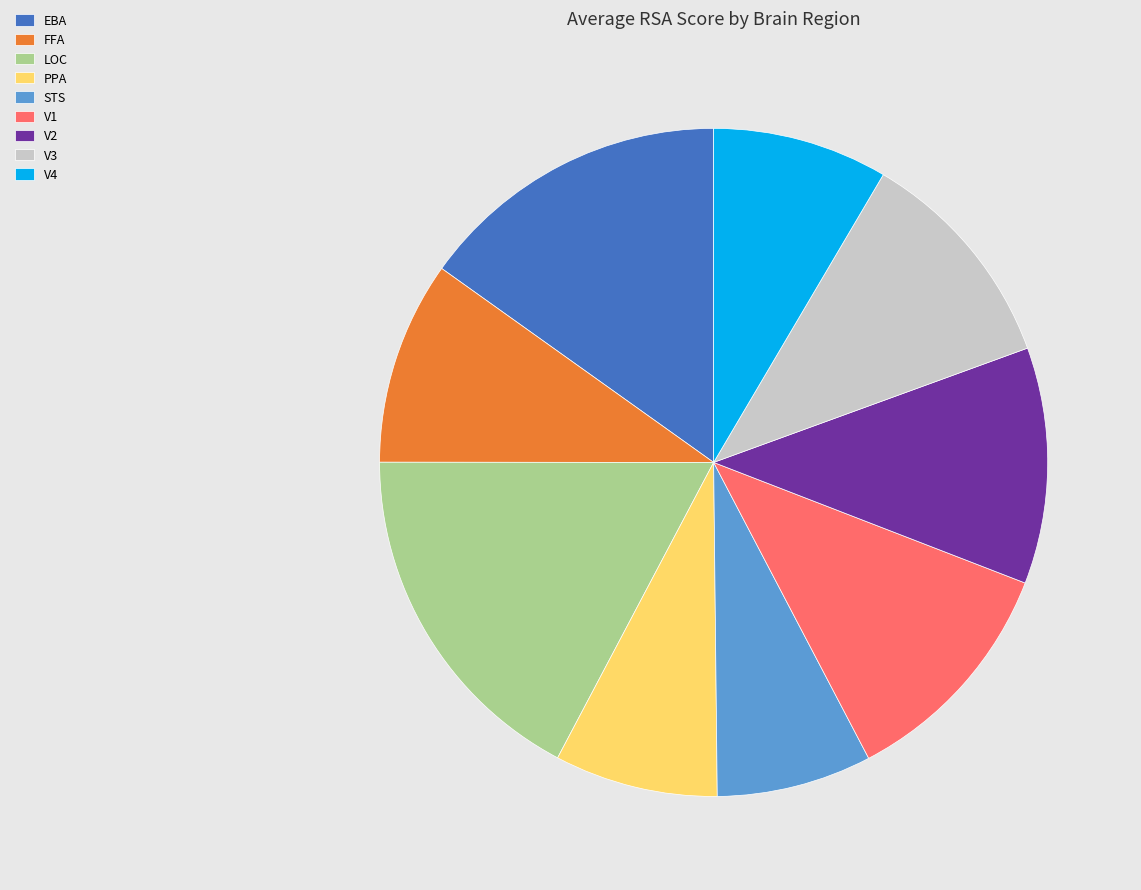

True or false: V4 accounts for 15% of the total.

False